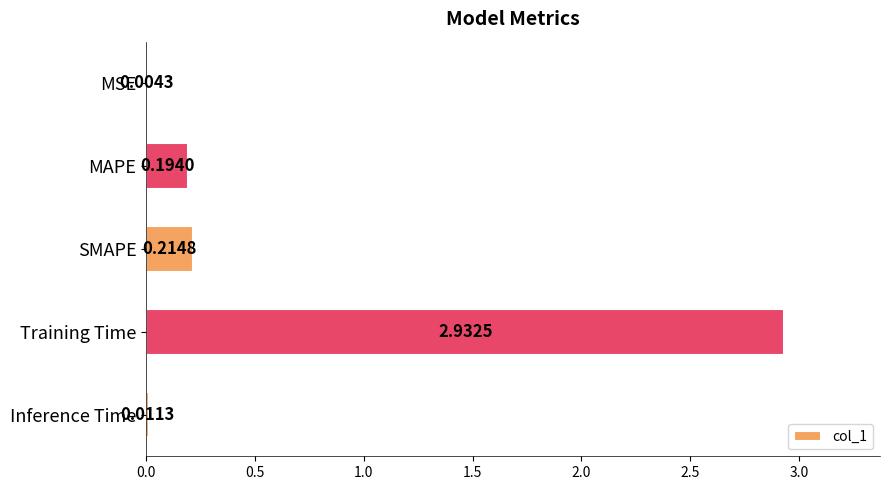

What is the sum of the values at Training Time and MAPE?

3.1